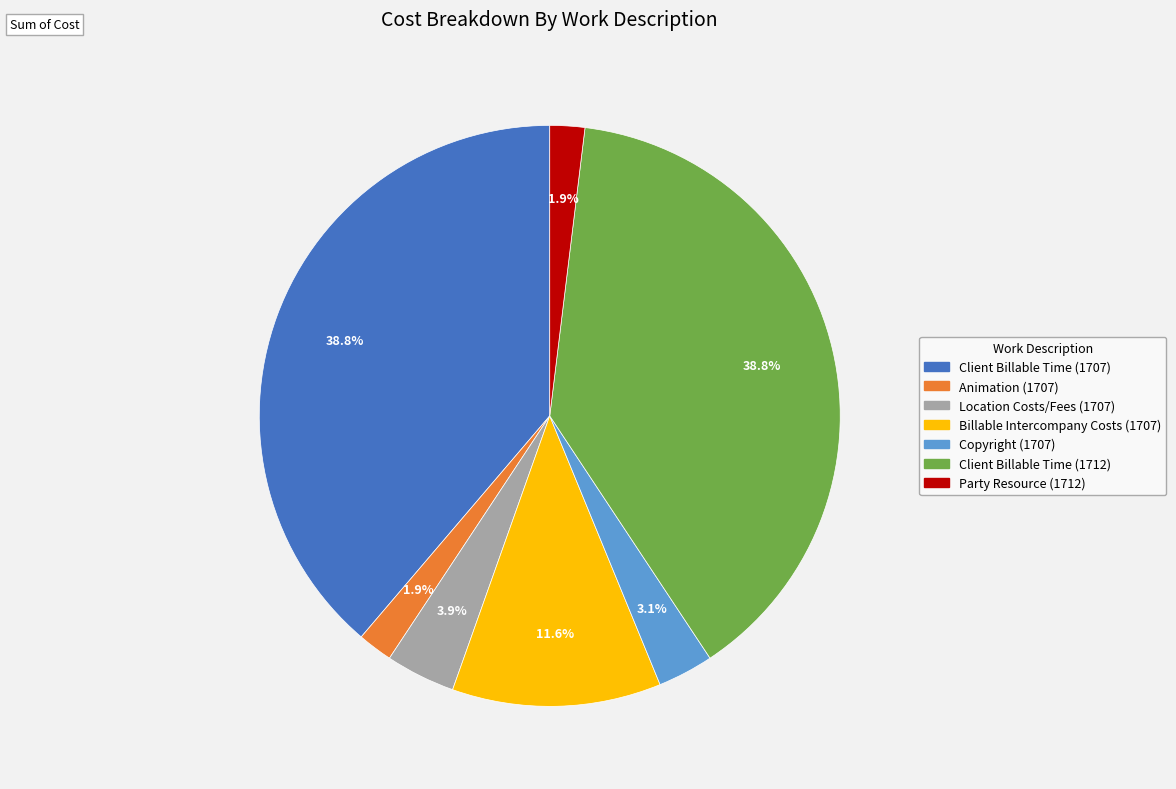

To the nearest percent, what percentage of the pie is Party Resource (1712)?

2%